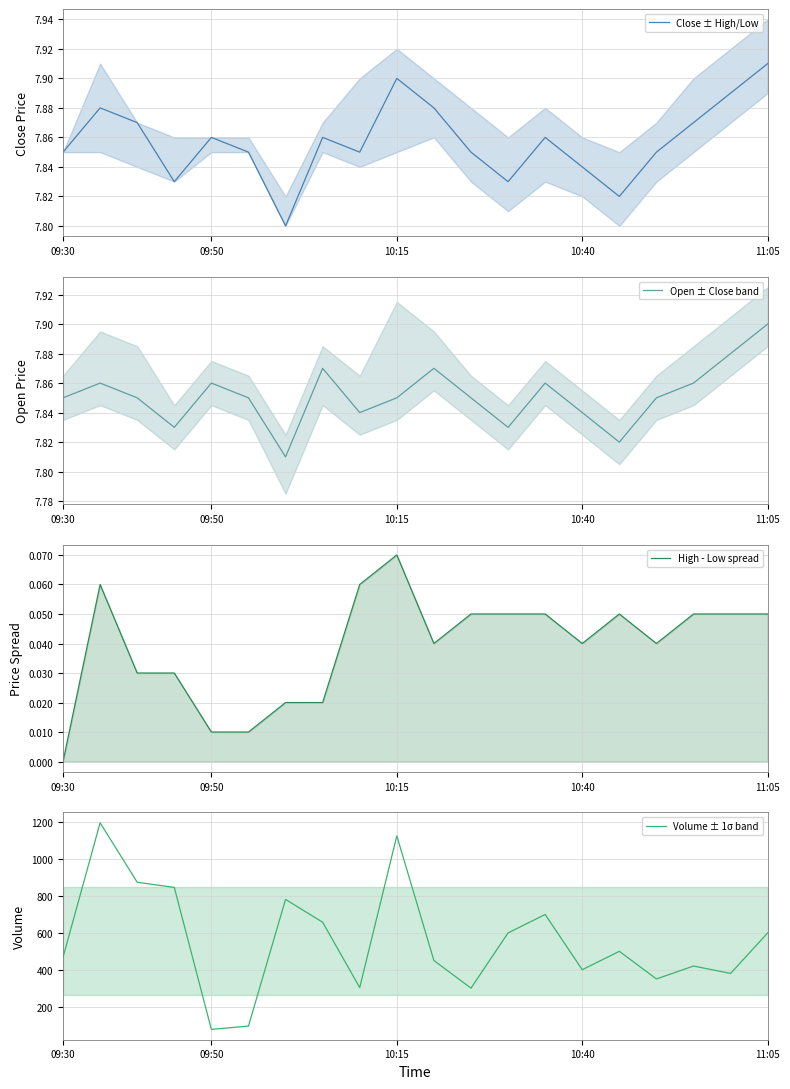

What is the lowest value of the Volume ± 1σ band series?

76.0